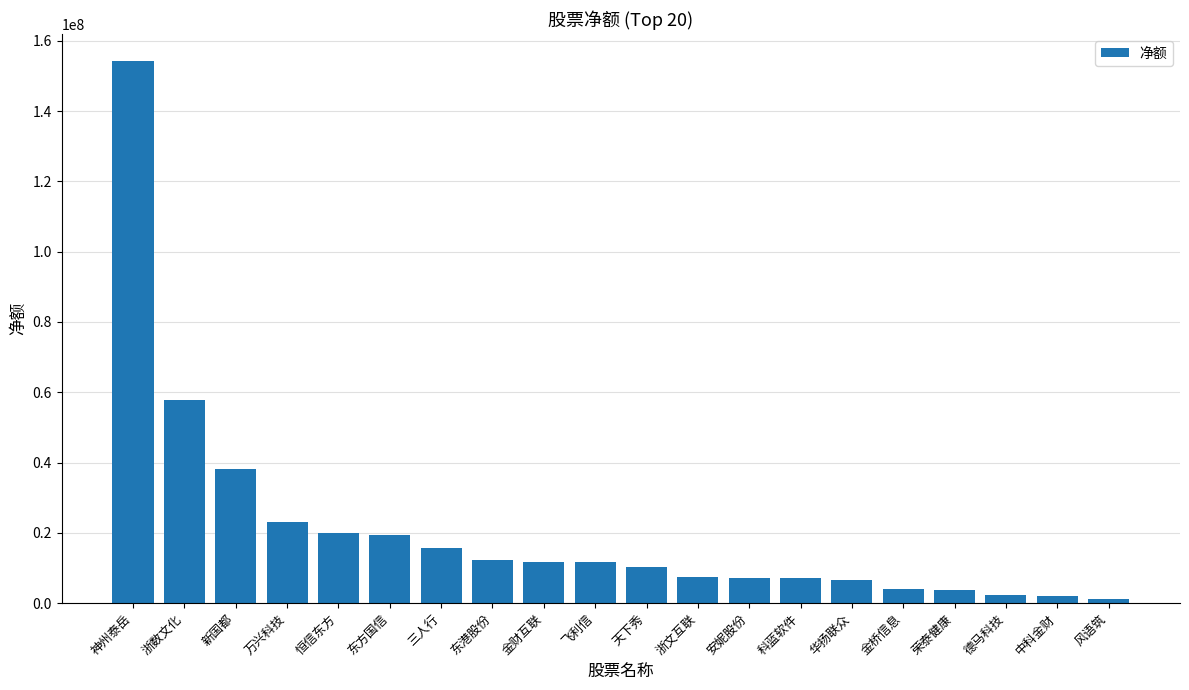

Between 三人行 and 德马科技, which is larger?

三人行